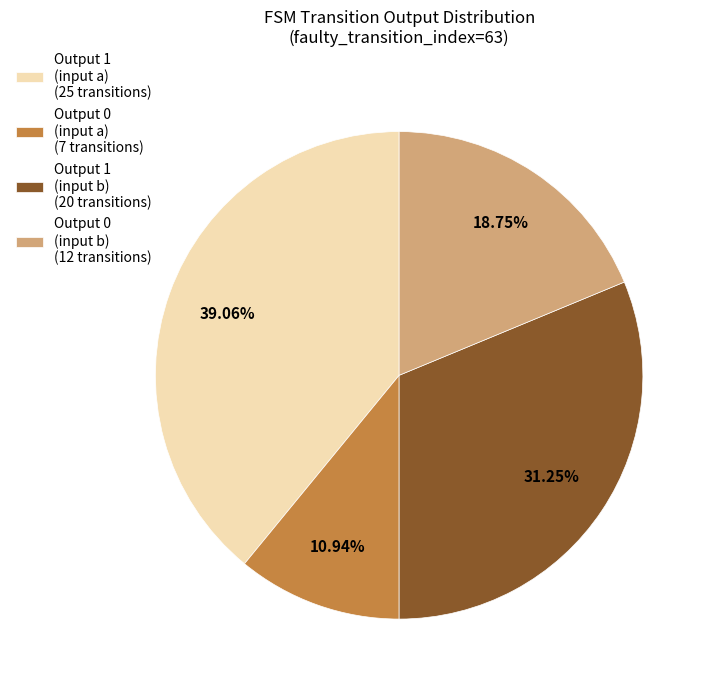

Does any single category account for the majority?

No